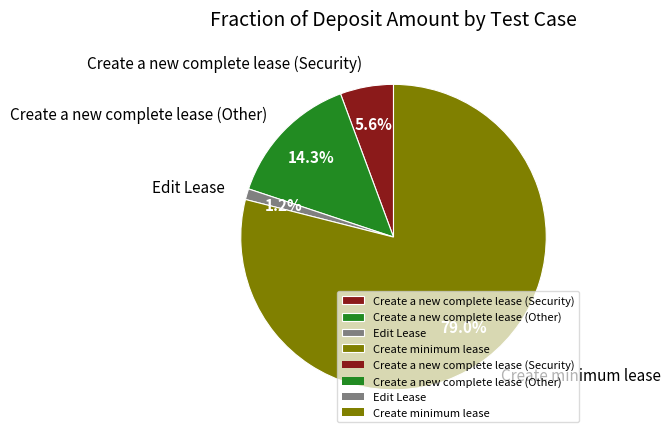

Between Edit Lease and Create a new complete lease (Security), which is larger?

Create a new complete lease (Security)